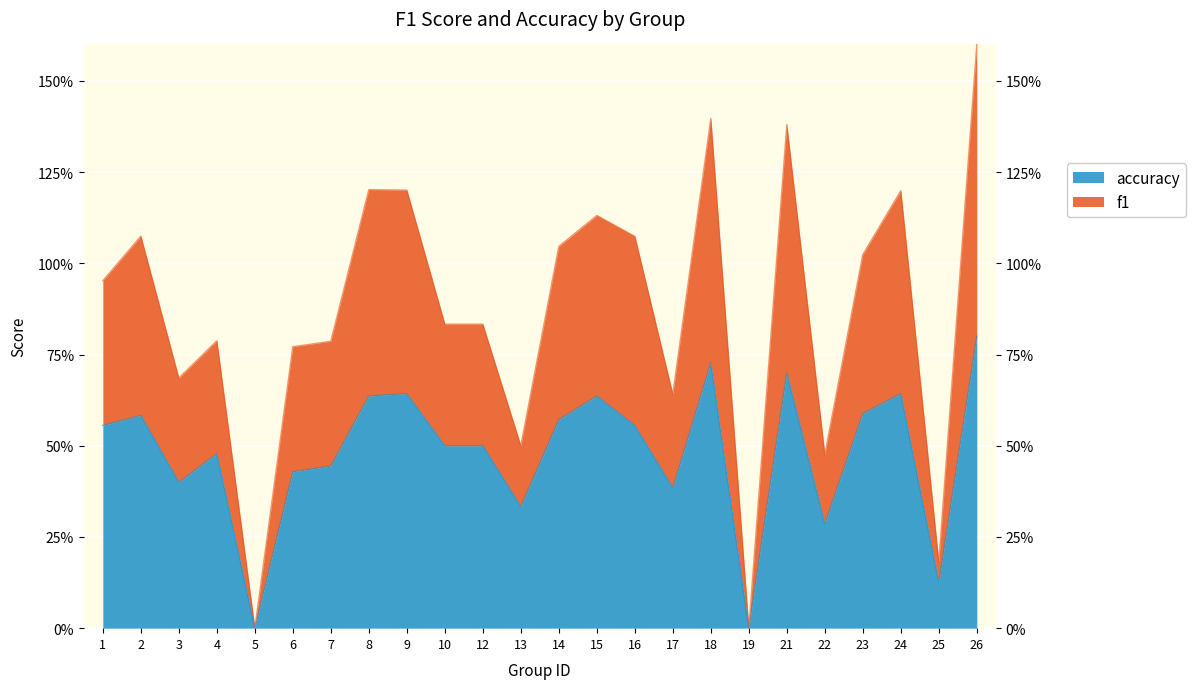

Where is f1 nearest to the value 0?

5